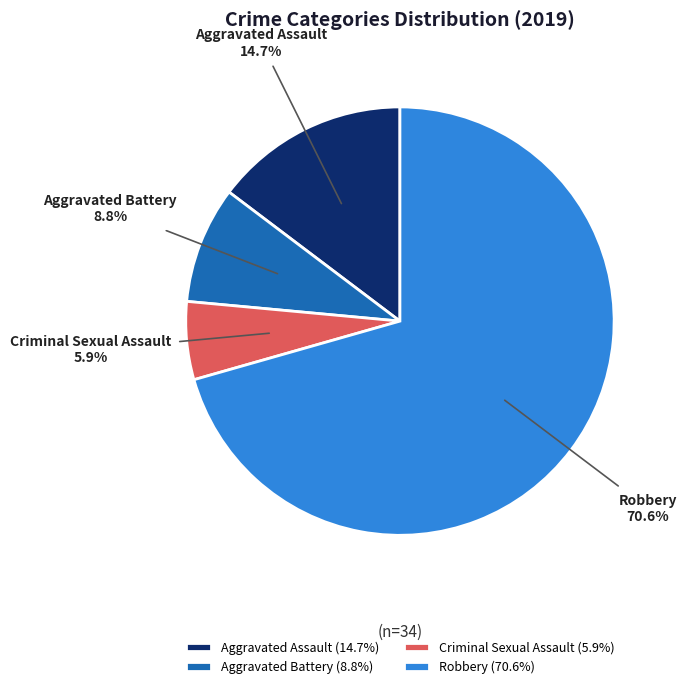

Which category accounts for the majority?

Robbery